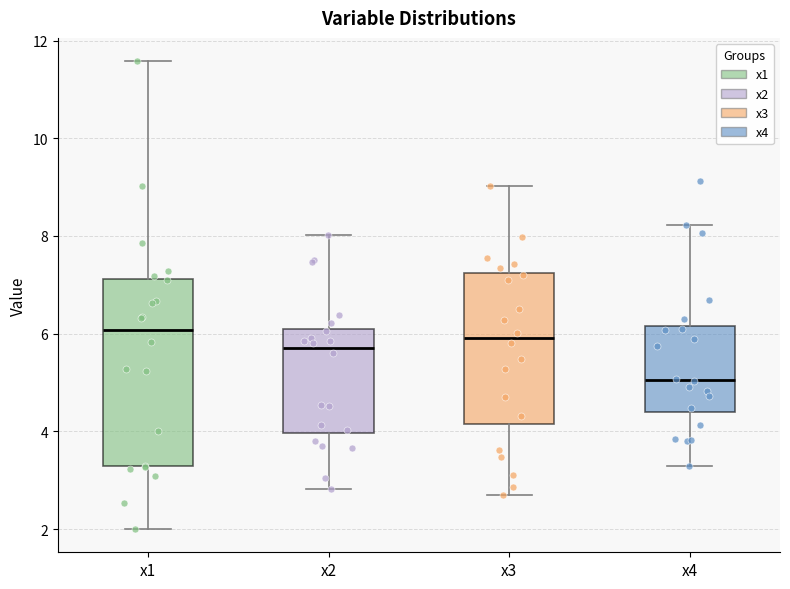

Which box has the lowest median line?

x4